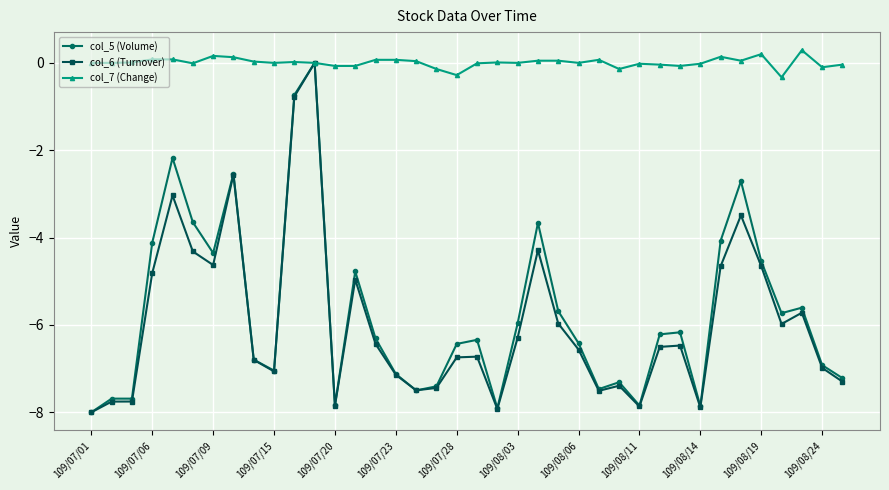

What is the greatest value displayed?

0.3